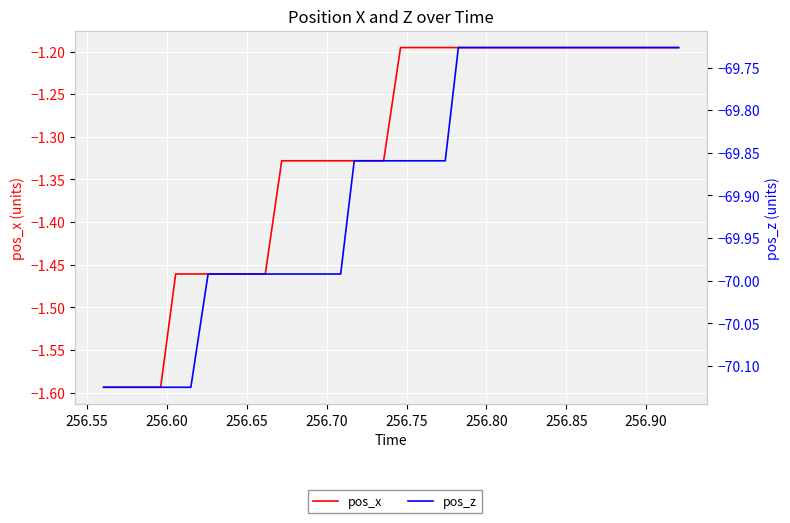

Between 256.70 and 256.75, which is larger?

256.75